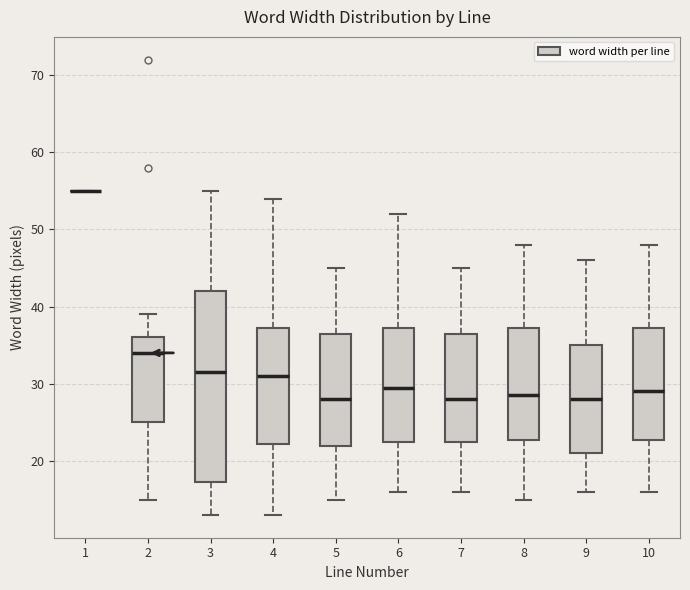

Reading left to right, transcribe this box plot: for each box, give where its median line is, the range the box spans, and where its two whiskers end, as read against the y-axis. The values are not printed on the chart, so give them approximately, as read against the axis.

1: box collapsed to a line at 55, whiskers 55 to 55
2: median 34, box 25 to 36, whiskers 15 to 39
3: median 32, box 17 to 42, whiskers 13 to 55
4: median 31, box 22 to 37, whiskers 13 to 54
5: median 28, box 22 to 37, whiskers 15 to 45
6: median 30, box 23 to 37, whiskers 16 to 52
7: median 28, box 23 to 37, whiskers 16 to 45
8: median 29, box 23 to 37, whiskers 15 to 48
9: median 28, box 21 to 35, whiskers 16 to 46
10: median 29, box 23 to 37, whiskers 16 to 48